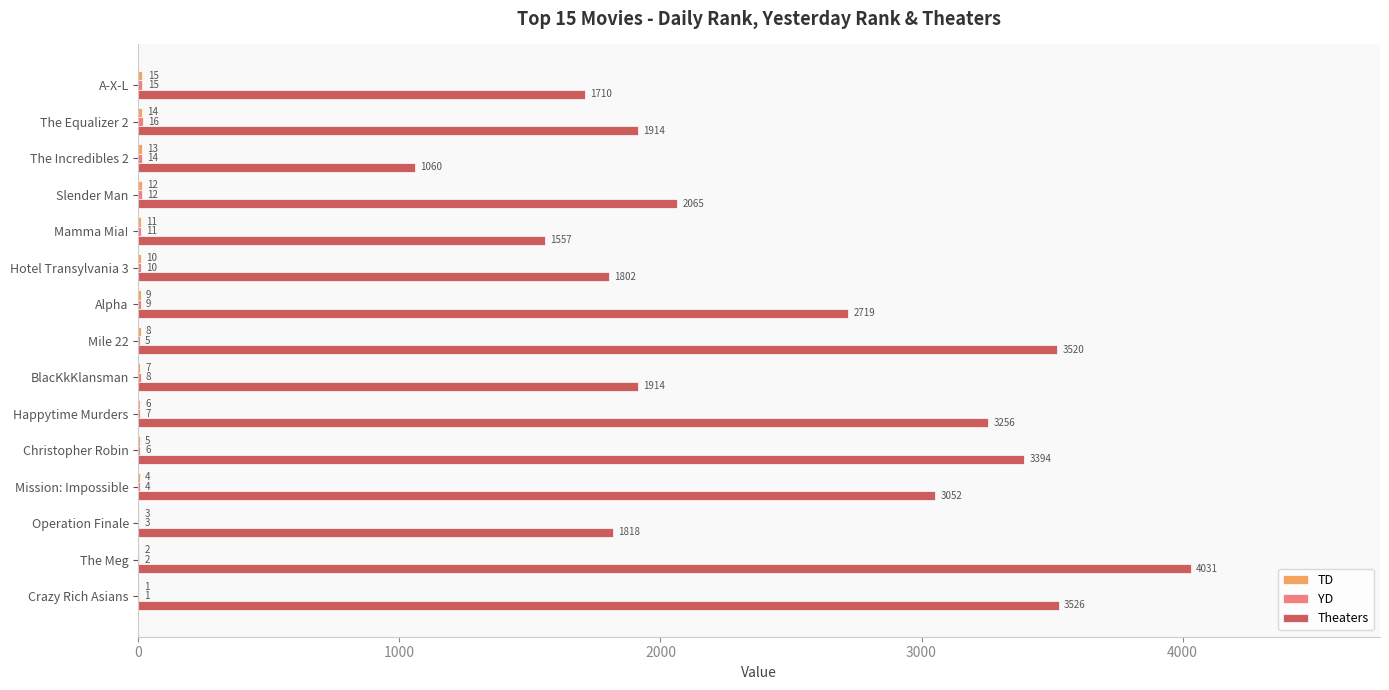

At which category is the sum across all series the highest?

The Meg